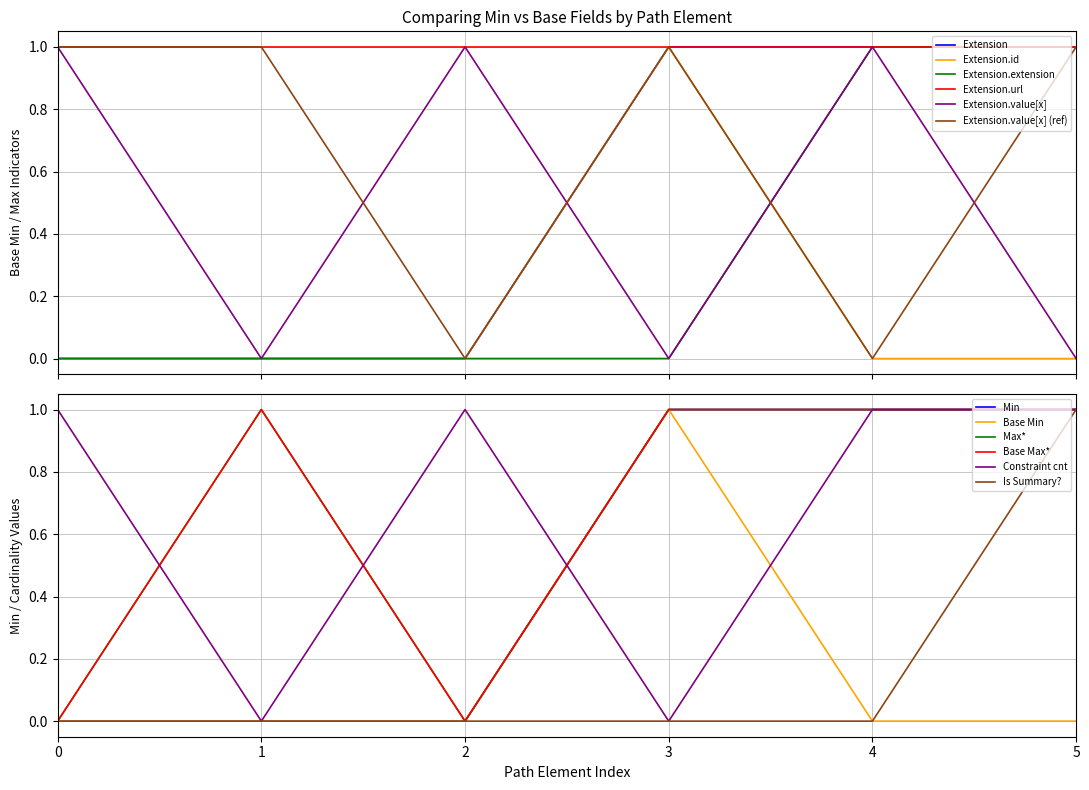

List the labels in order of value, largest first.

3, 4, 5, 0, 1, 2